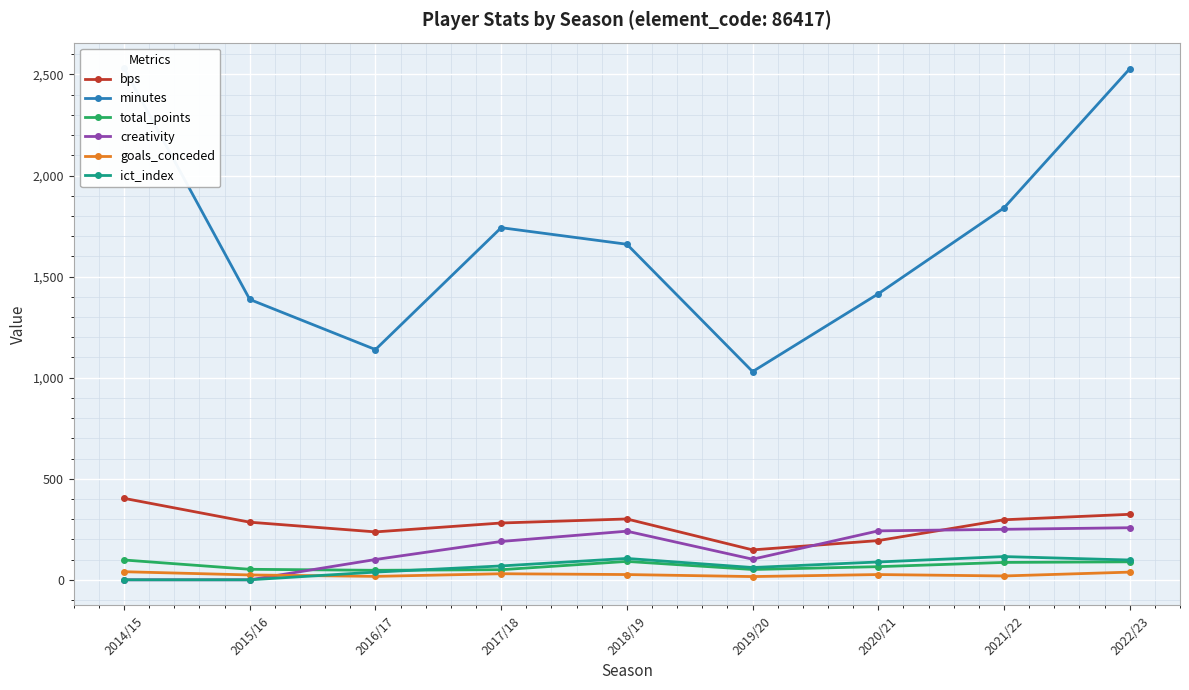

At 2021/22, list the series in order from smallest to largest.

goals_conceded, total_points, ict_index, creativity, bps, minutes